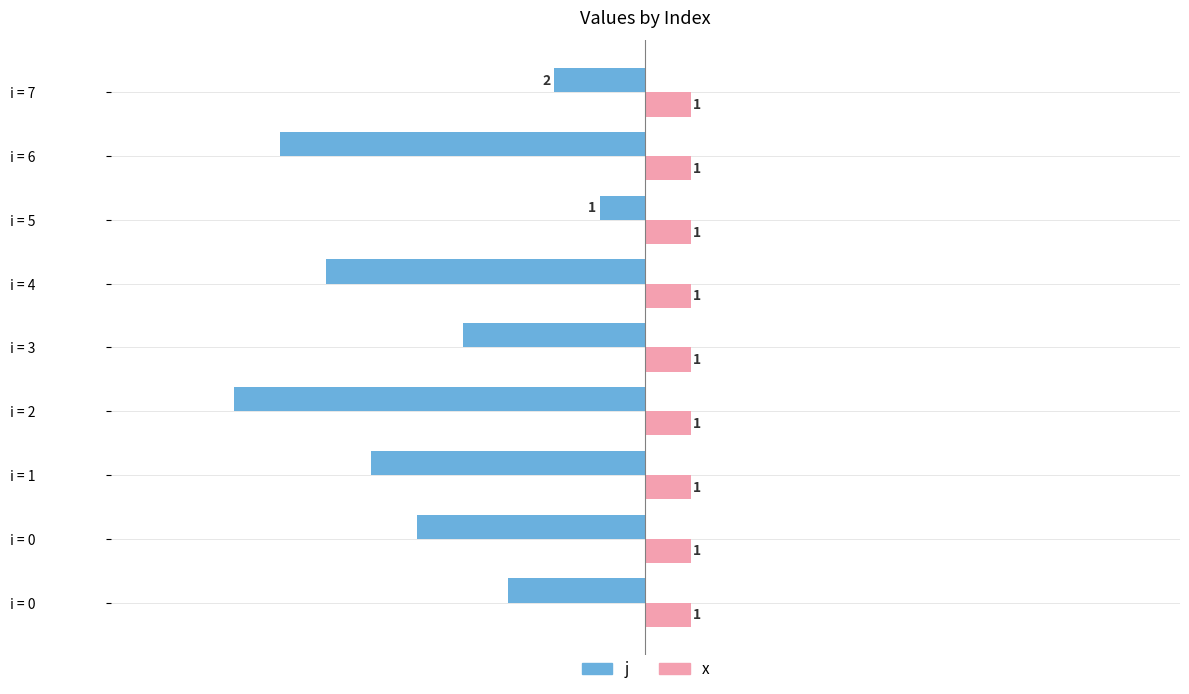

Rank the series by their maximum value, from highest to lowest.

x, j